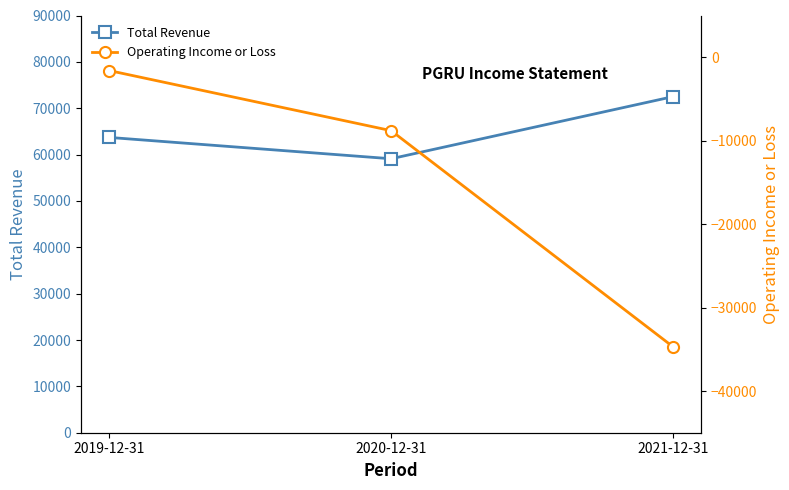

Which label corresponds to the smallest value in the chart?

2021-12-31